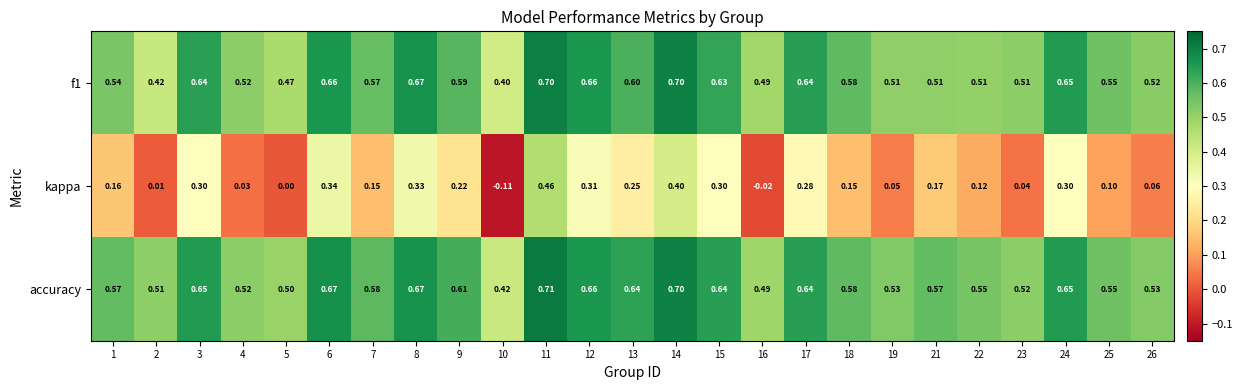

Which series changed the most between 5 and 13?

kappa